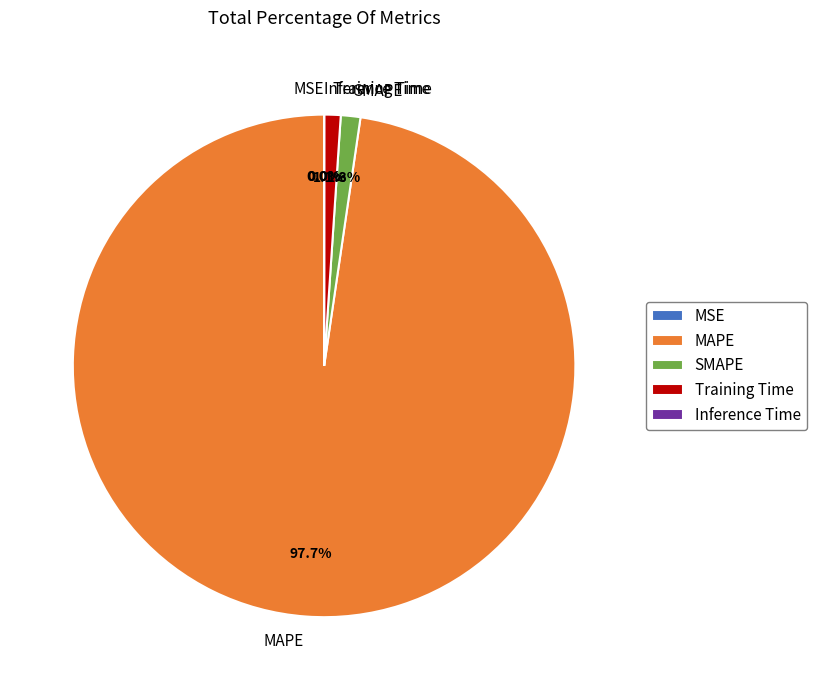

Combined, do SMAPE and MAPE account for over 50%?

Yes